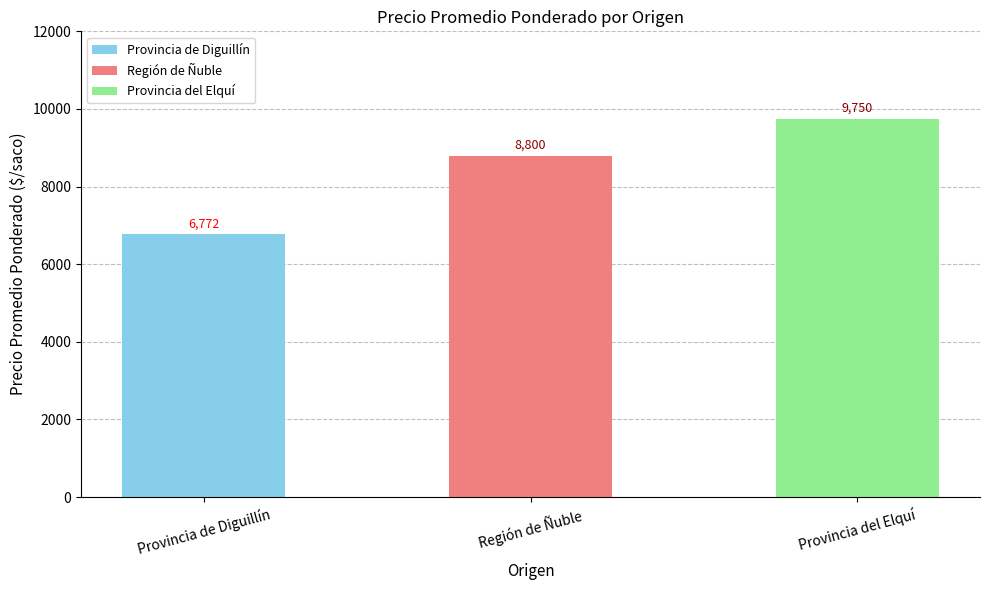

Between Provincia del Elquí and Región de Ñuble, which is larger?

Provincia del Elquí